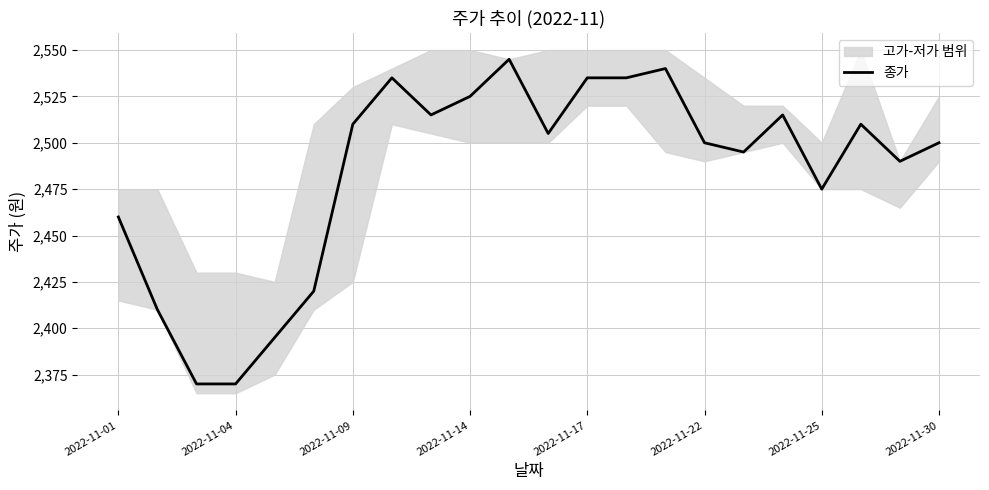

Where is 종가 nearest to the value 2457?

2022-11-01